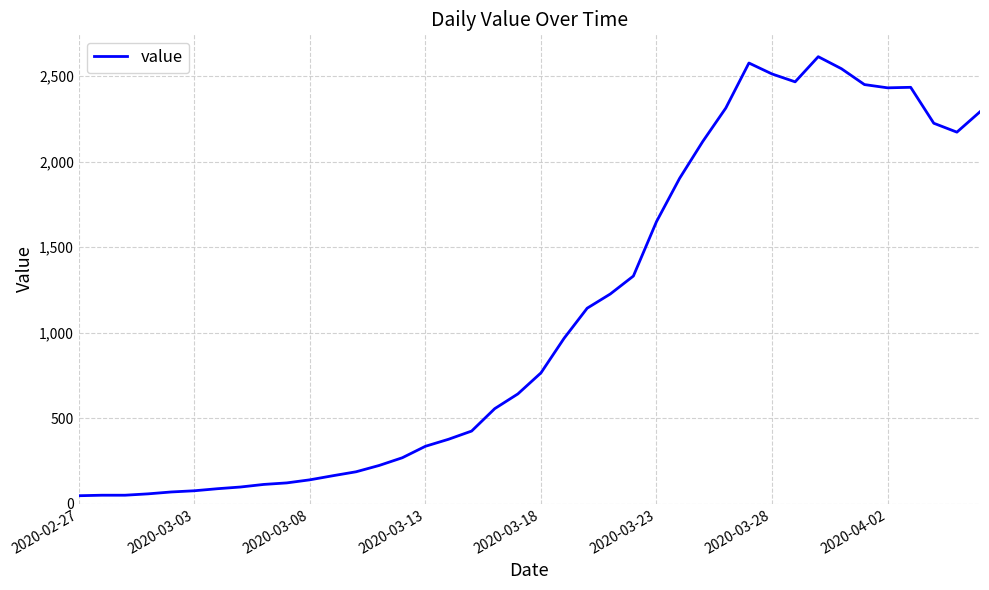

What is the difference between the maximum and minimum values?

2566